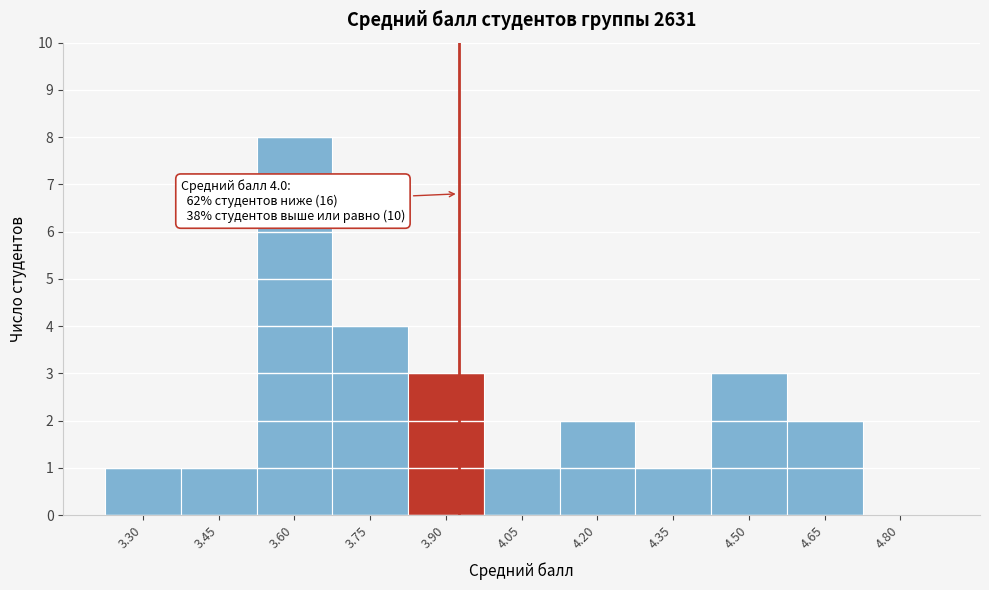

Reading left to right, what are all the values shown in this chart?

3.30=1	3.45=1	3.60=8	3.75=4	3.90=3	4.05=1	4.20=2	4.35=1	4.50=3	4.65=2	4.80=0